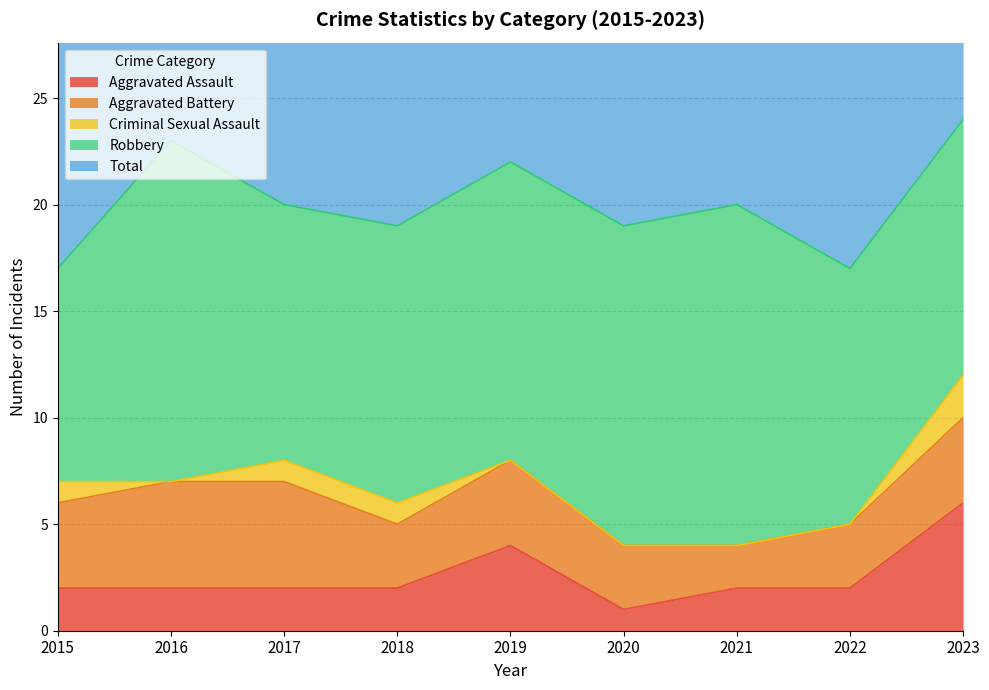

What value does the Robbery series have at 2023?

12